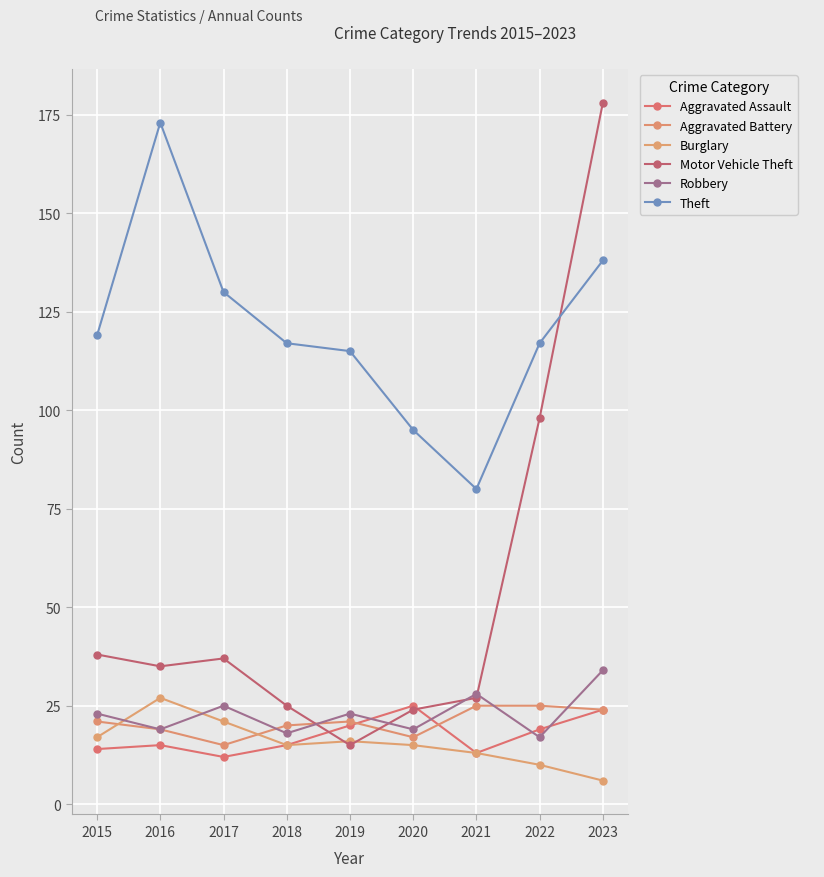

True or false: Aggravated Assault has a value of 5 at 2020.

False